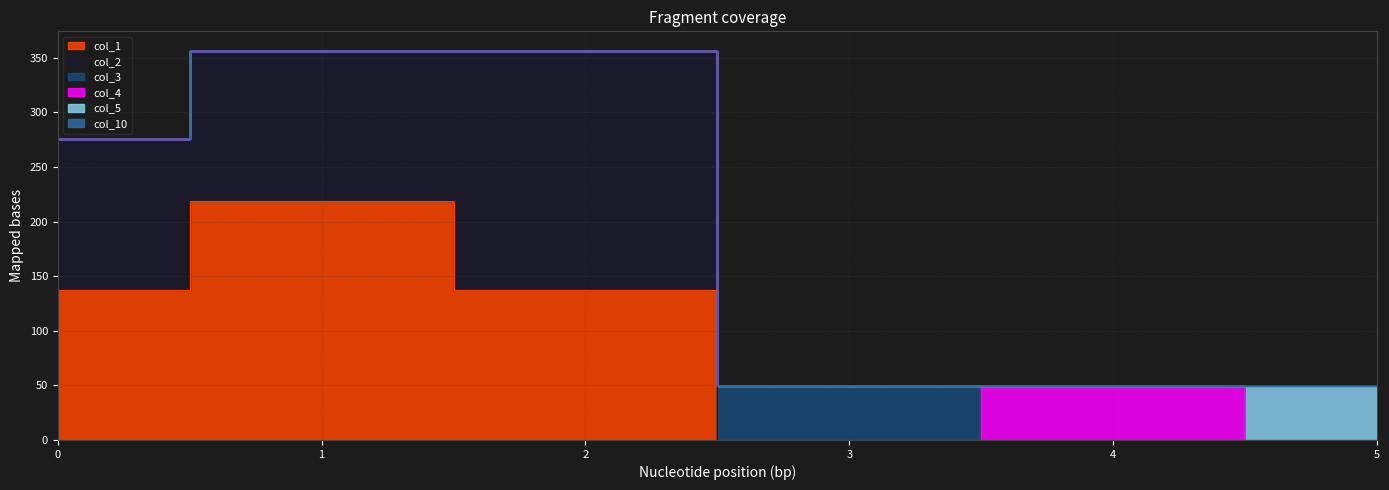

True or false: col_5 and col_10 cross at least once.

False